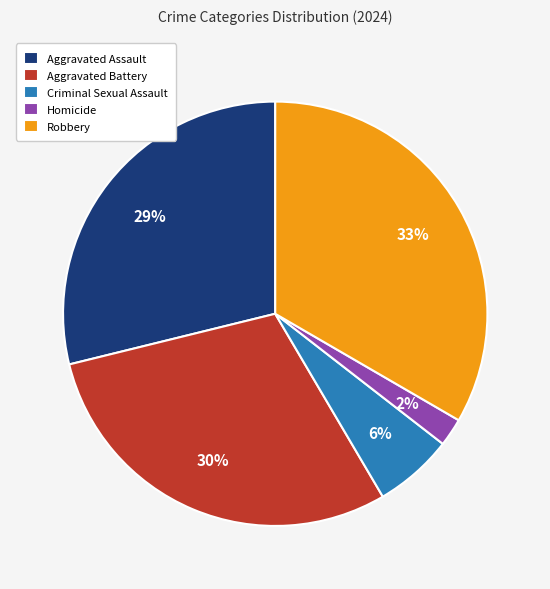

Do Criminal Sexual Assault and Robbery together represent more than half of the pie?

No